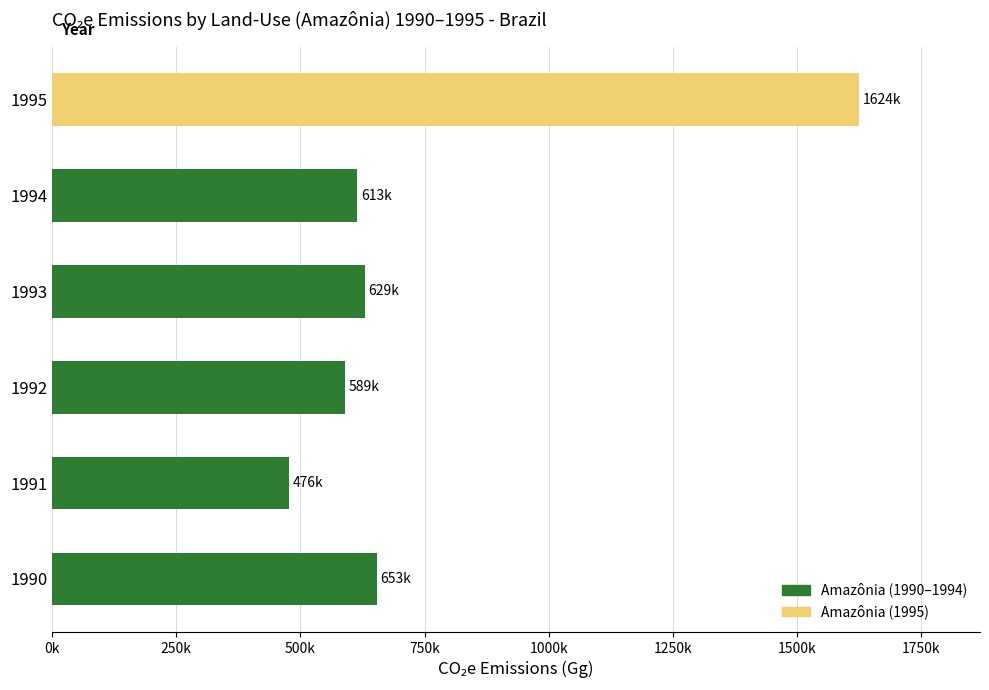

Does the chart contain any negative values?

No